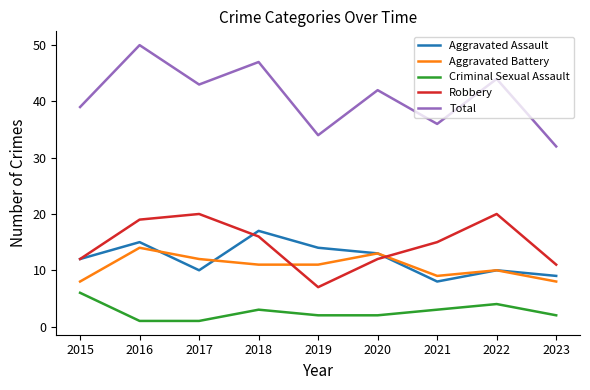

Between 2016 and 2019, which series saw the biggest shift?

Total